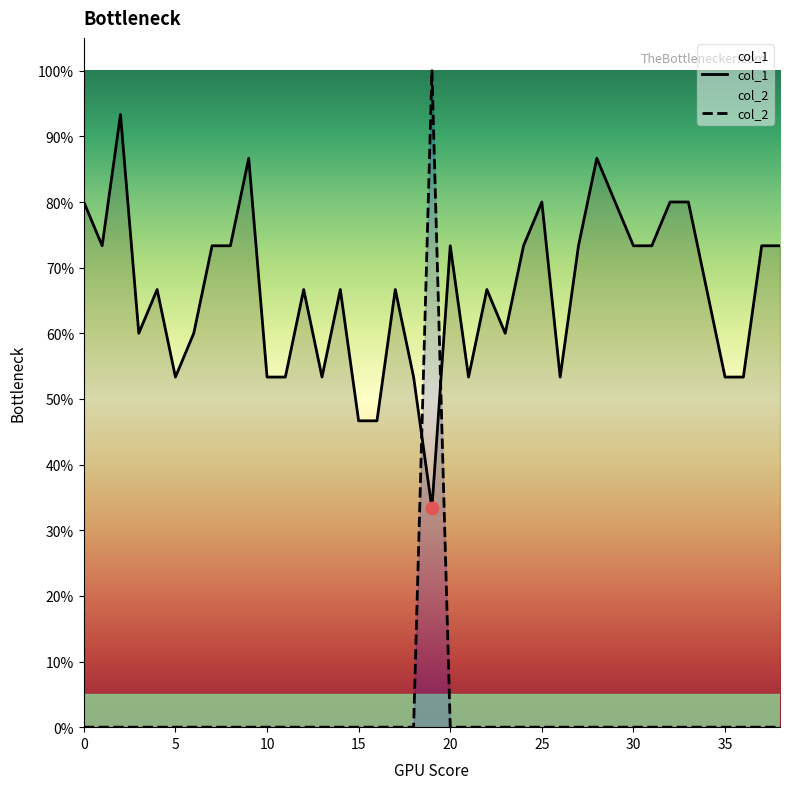

What are all the series names shown in the legend?

col_1, col_2